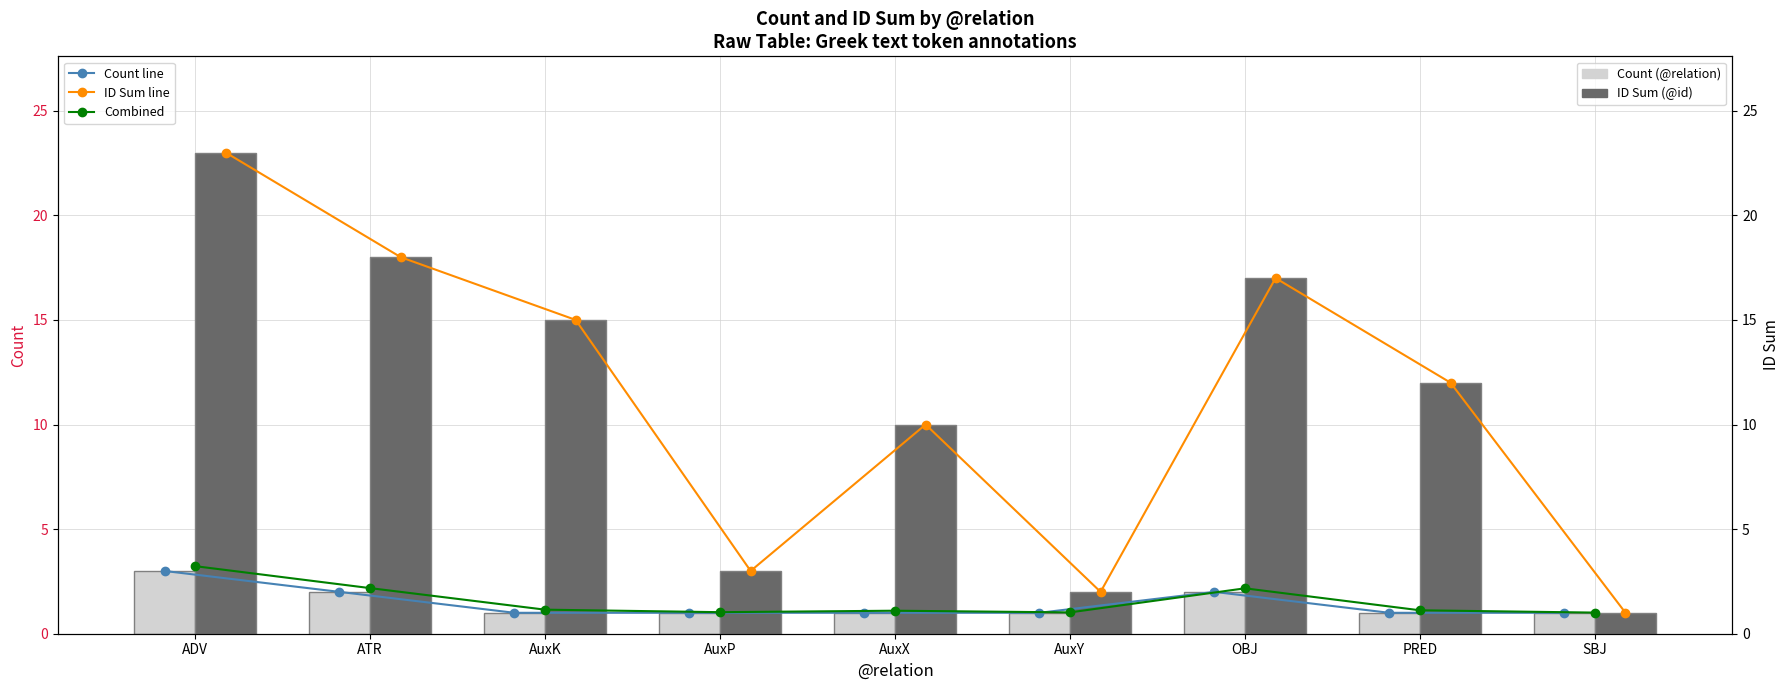

What is the total value across all series at AuxK?

33.1